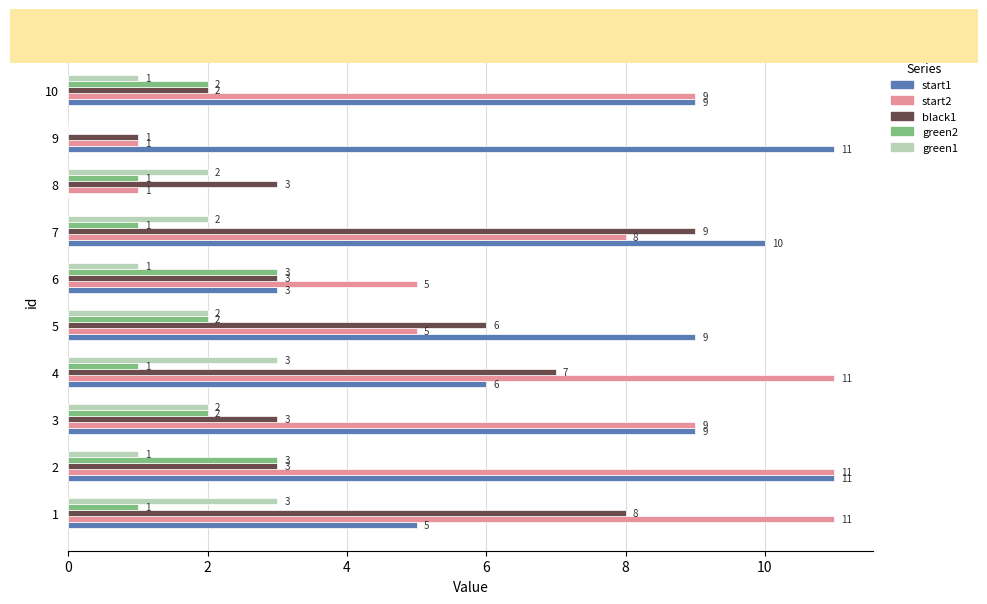

What is the total value across all series at 10?

23